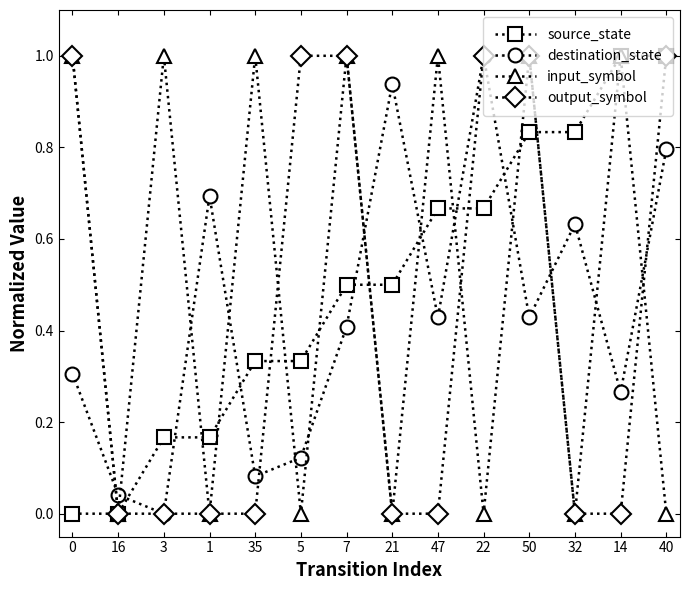

True or false: input_symbol and destination_state intersect in this chart.

True